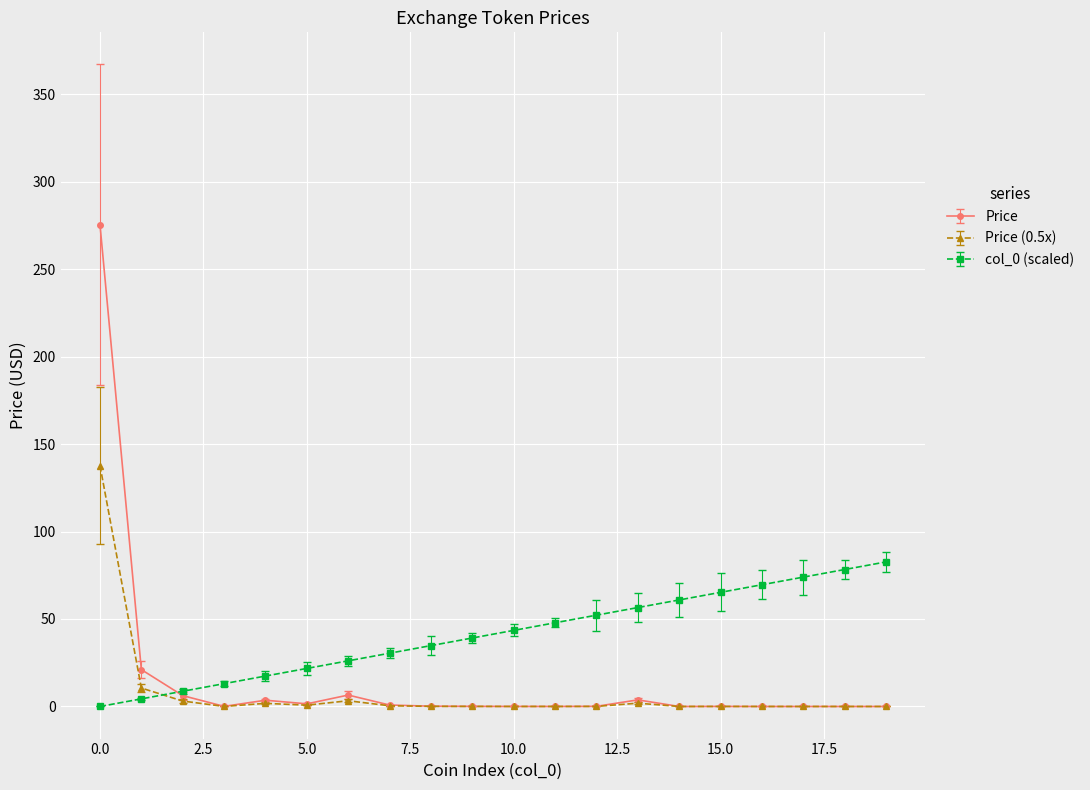

True or false: Price has more than 1 points higher than both neighbors.

True